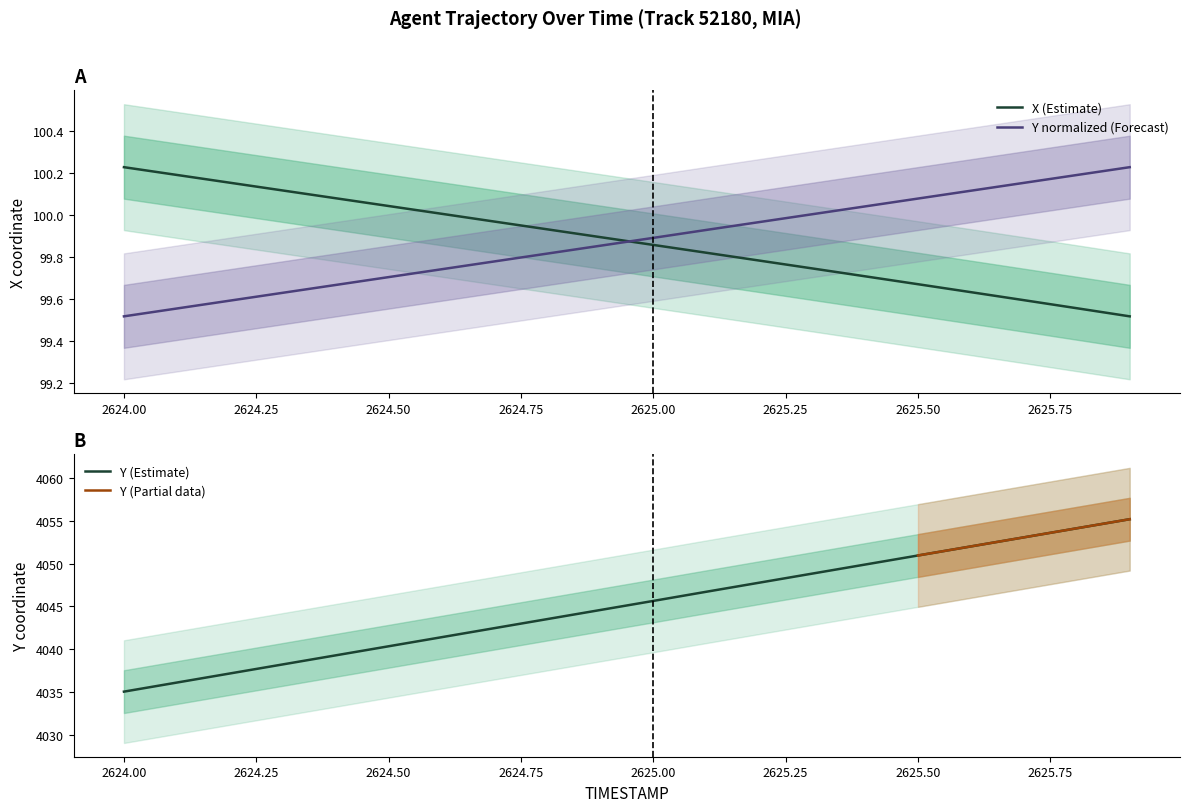

Does the chart display data point markers on the line(s)?

No